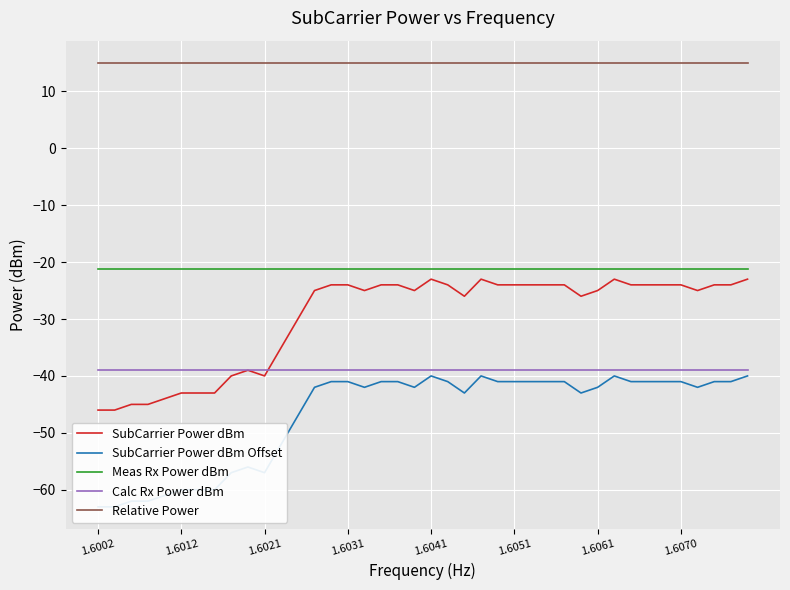

What is the smallest value displayed?

-63.0